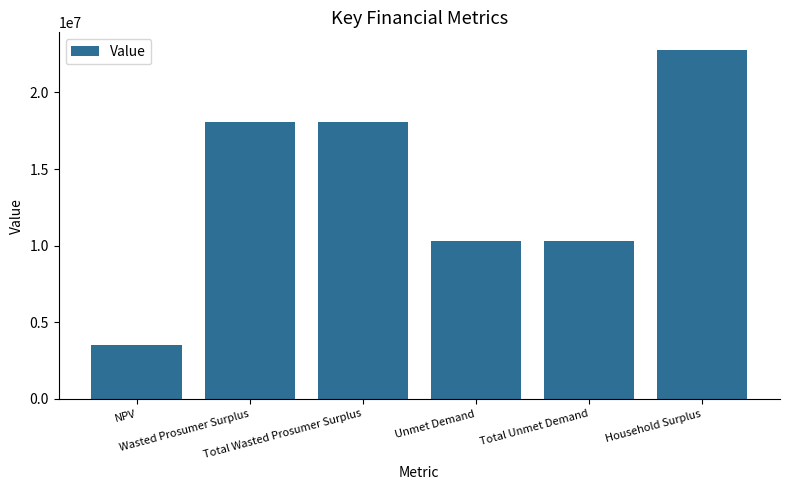

Count the number of data series in this chart.

1